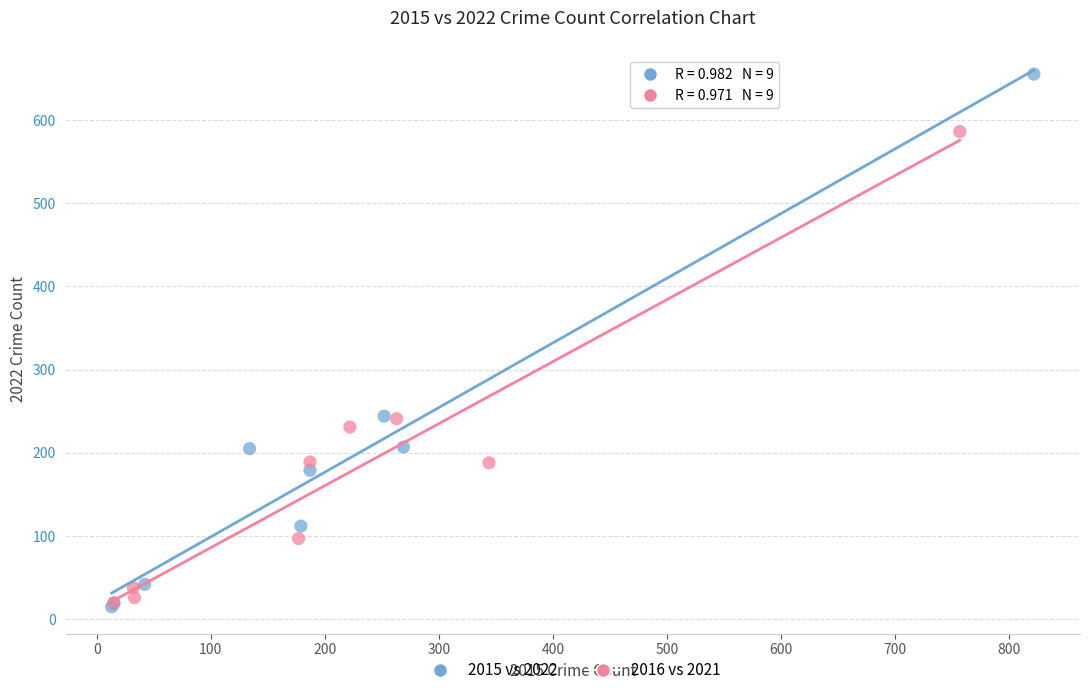

Which series reaches the maximum Y coordinate?

2015 vs 2022